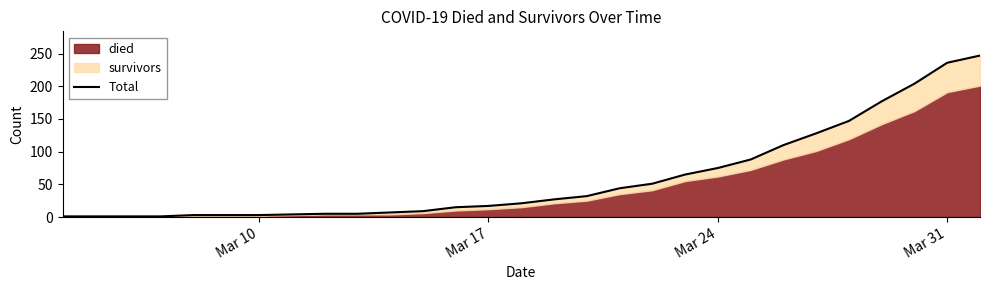

True or false: there are more than 1 points higher than both neighbors.

False